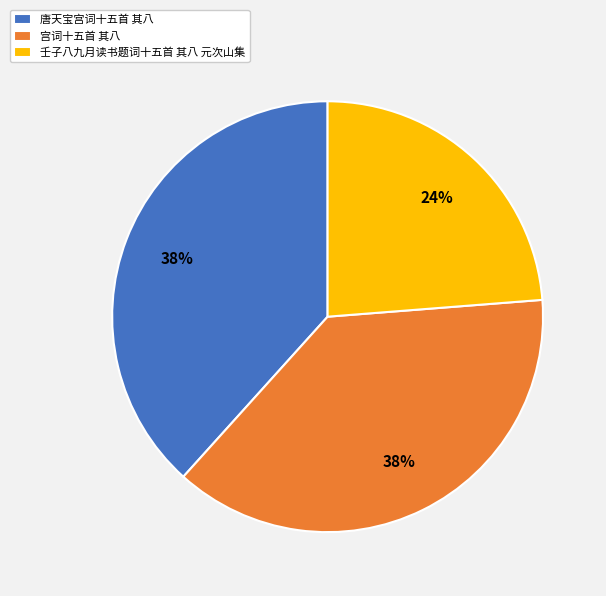

How many segments does this pie chart have?

3